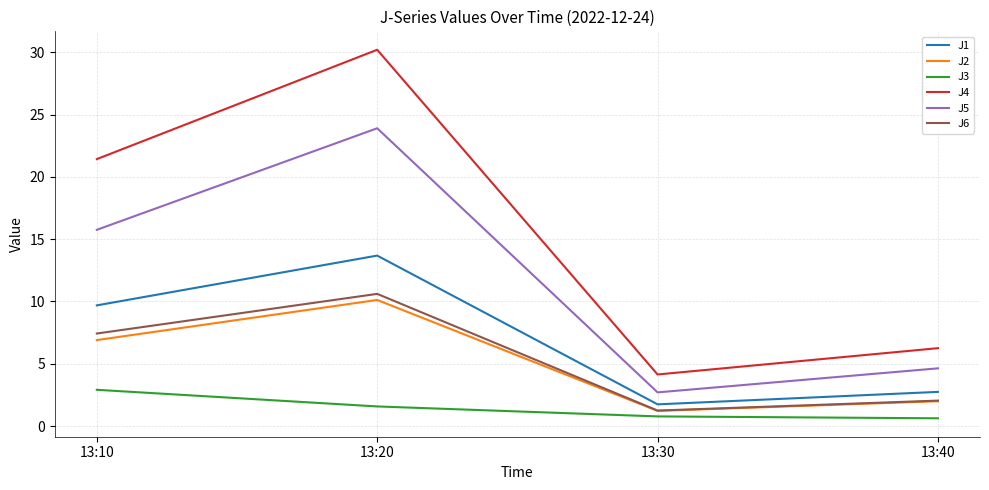

True or false: J1 and J5 cross at least once.

False